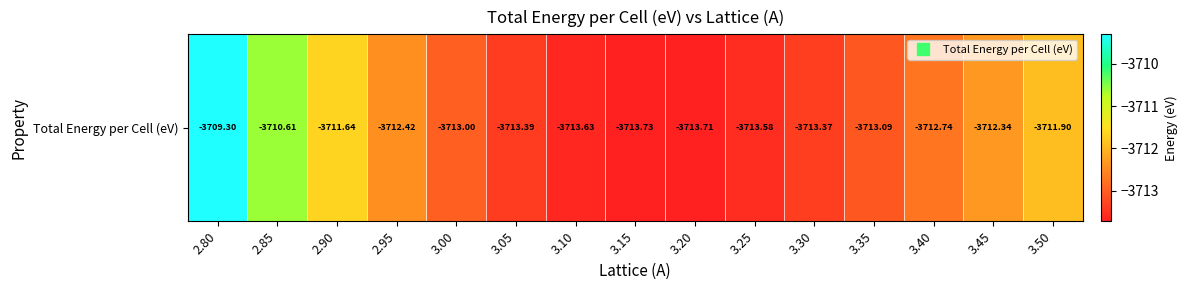

True or false: the data shows -5314.4 at 3.45.

False